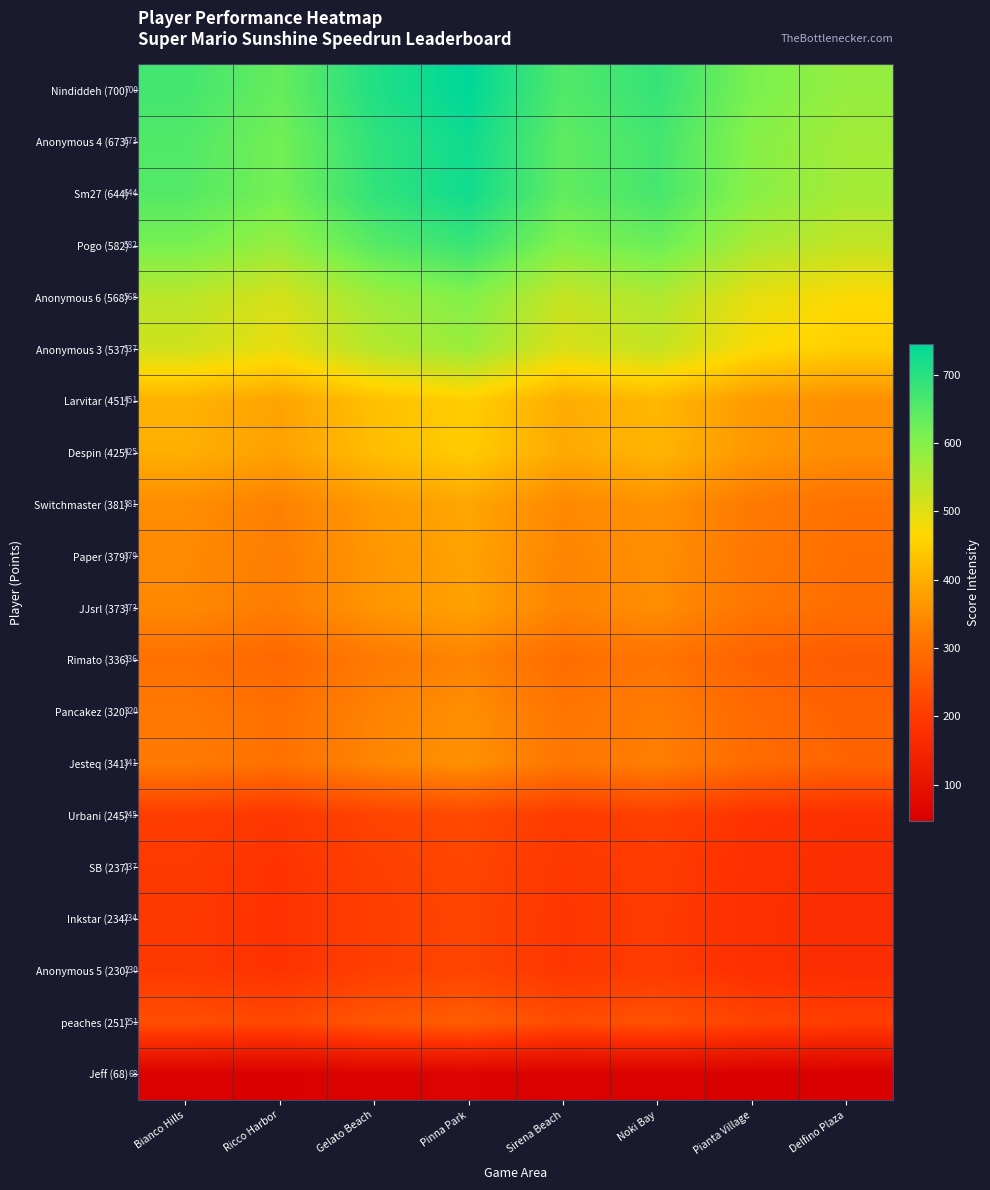

Is the value of Anonymous 6 (568) at Bianco Hills greater than the value of Sm27 (644) at Bianco Hills?

No